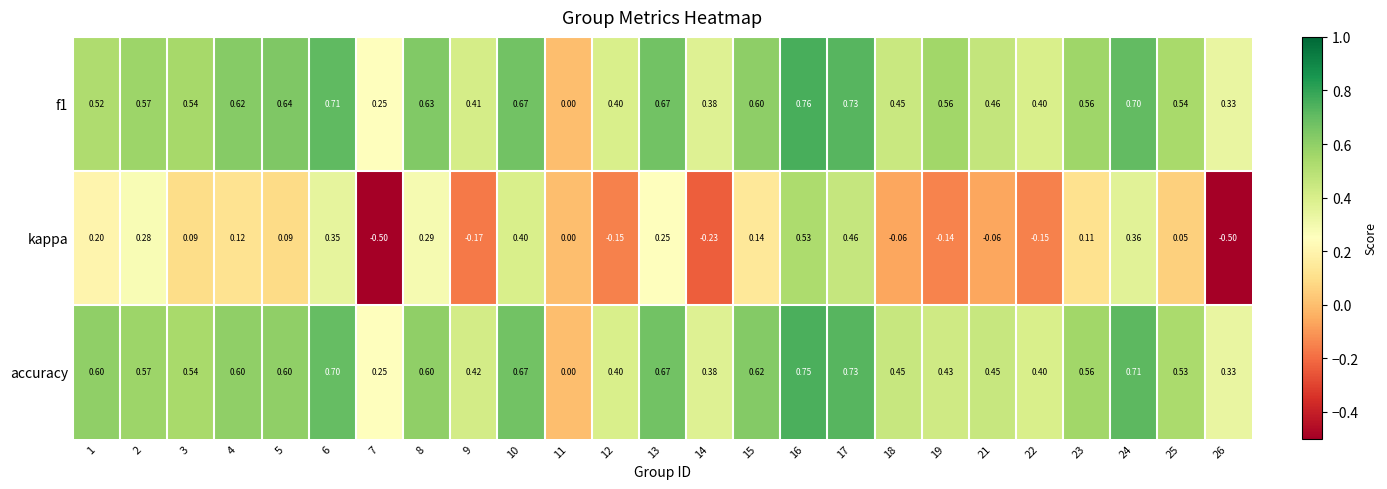

Between 17 and 24, which series saw the biggest shift?

kappa